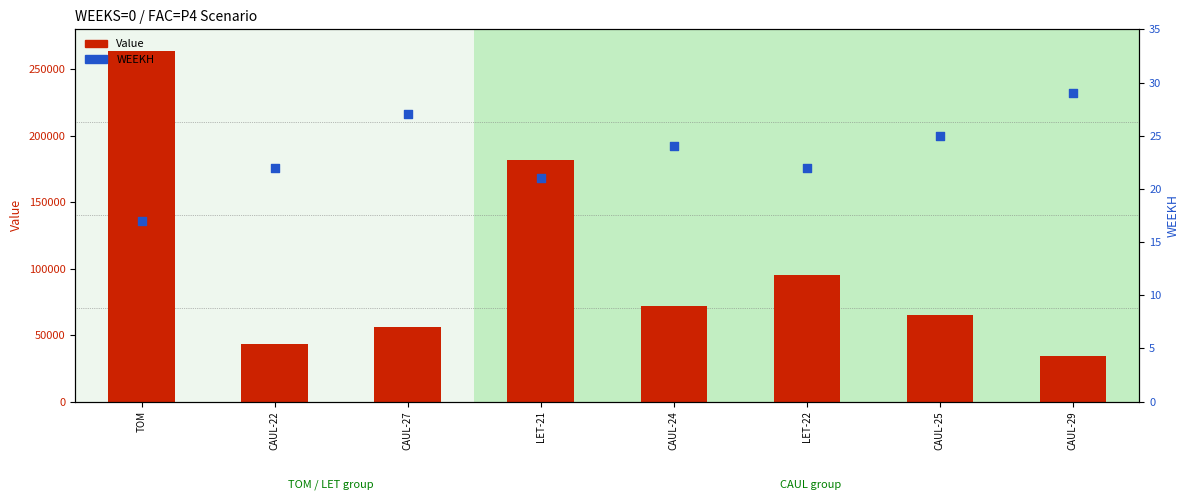

Which series has the largest Y range (max minus min)?

Value